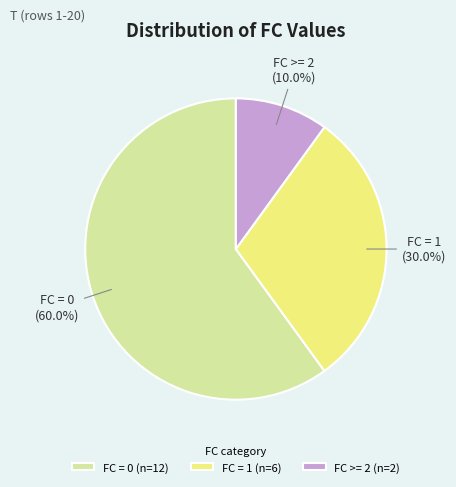

What is the majority slice?

FC = 0